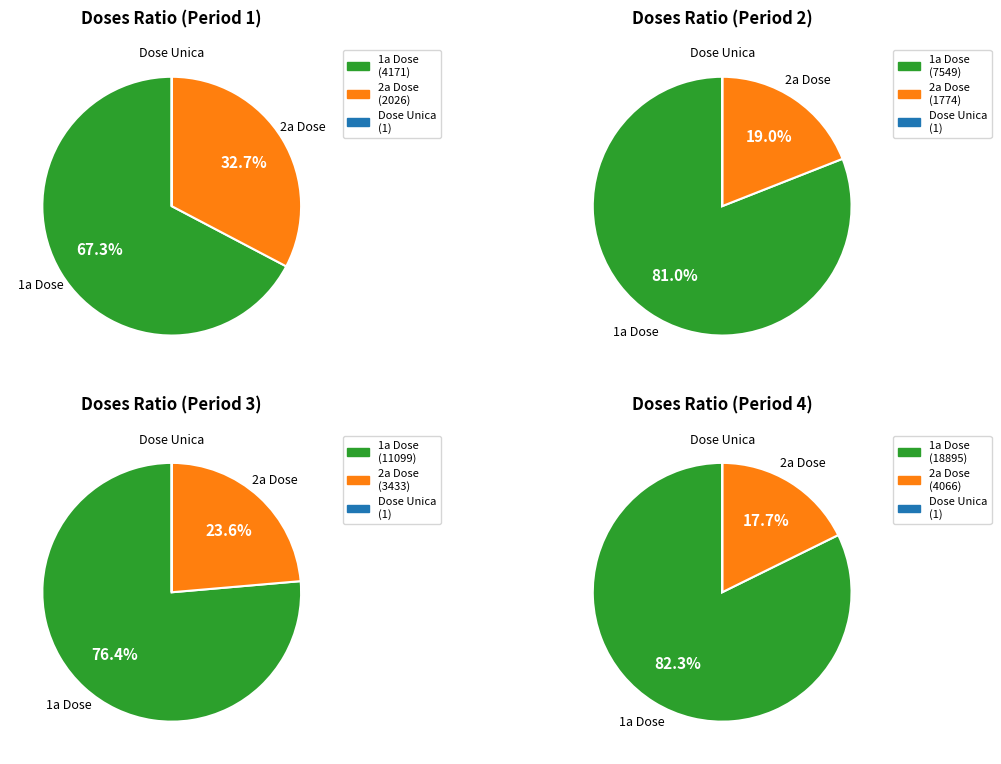

Rank the series by their maximum value, from lowest to highest.

Total Unica, Total 2a Dose, Total 1a Dose